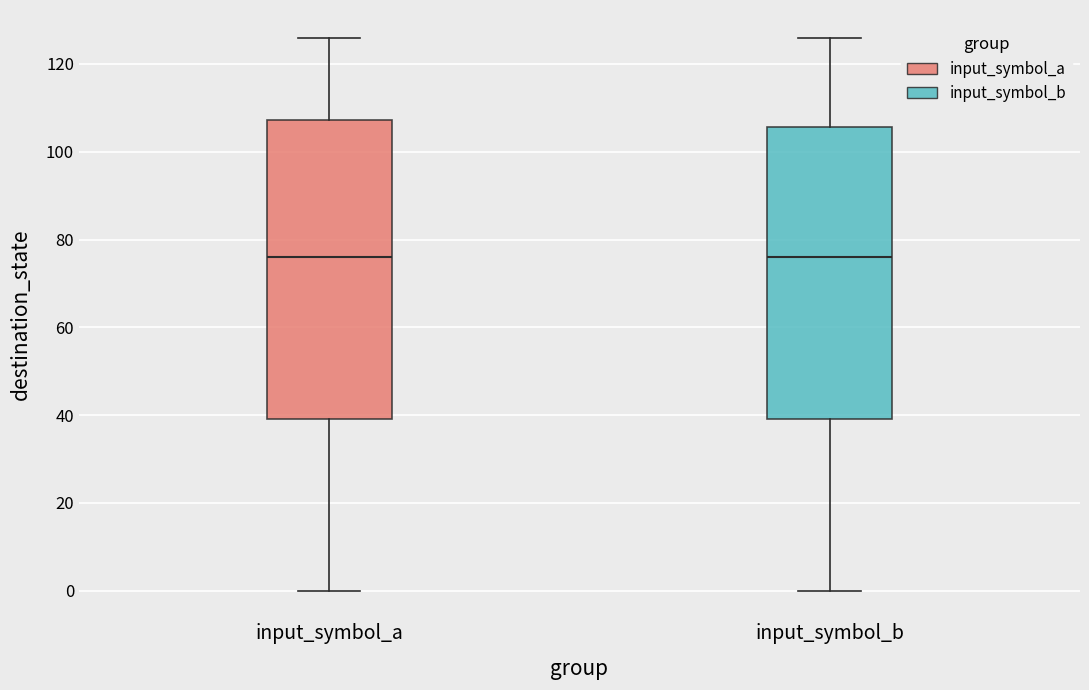

Reading left to right, read every box against the y-axis: the position of its median line, the range the box covers, and the ends of its whiskers. The values are not printed on the chart, so give them approximately, as read against the axis.

input_symbol_a: median 76, box 40 to 108, whiskers 0 to 126
input_symbol_b: median 76, box 40 to 106, whiskers 0 to 126